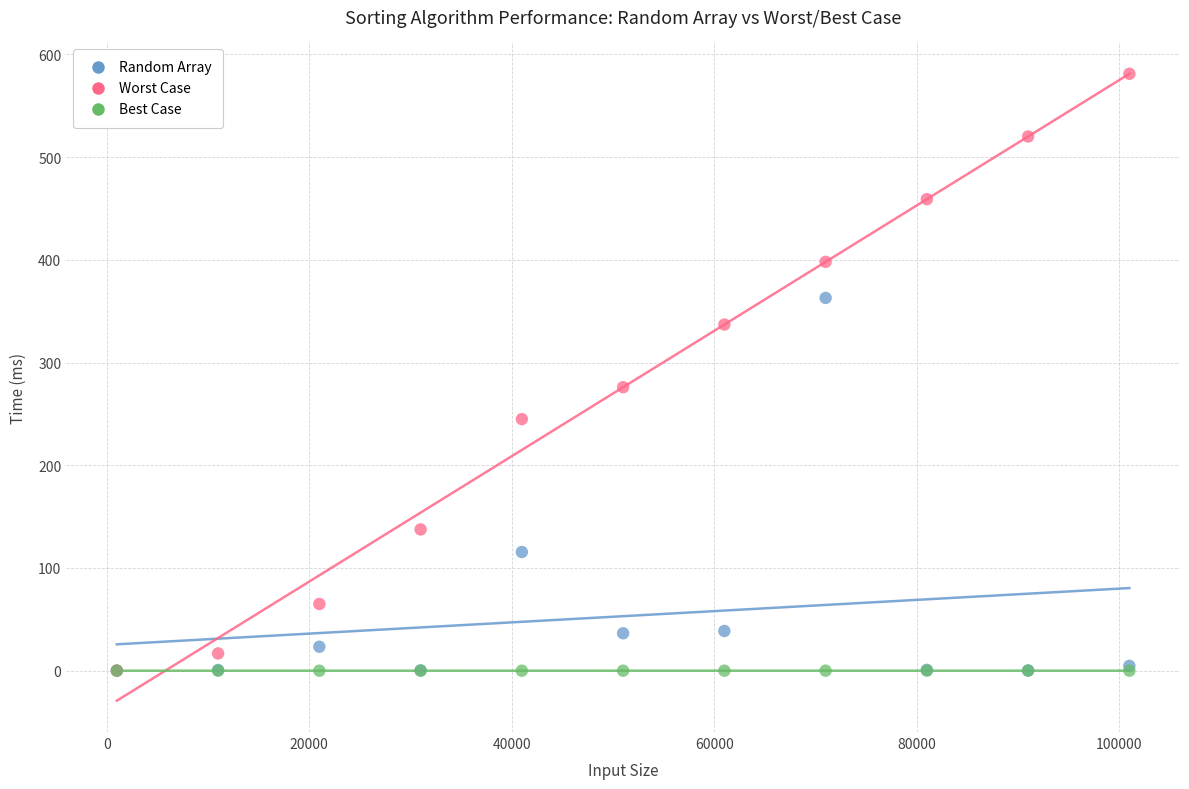

Across all series, what Y value is closest to 290?

275.9